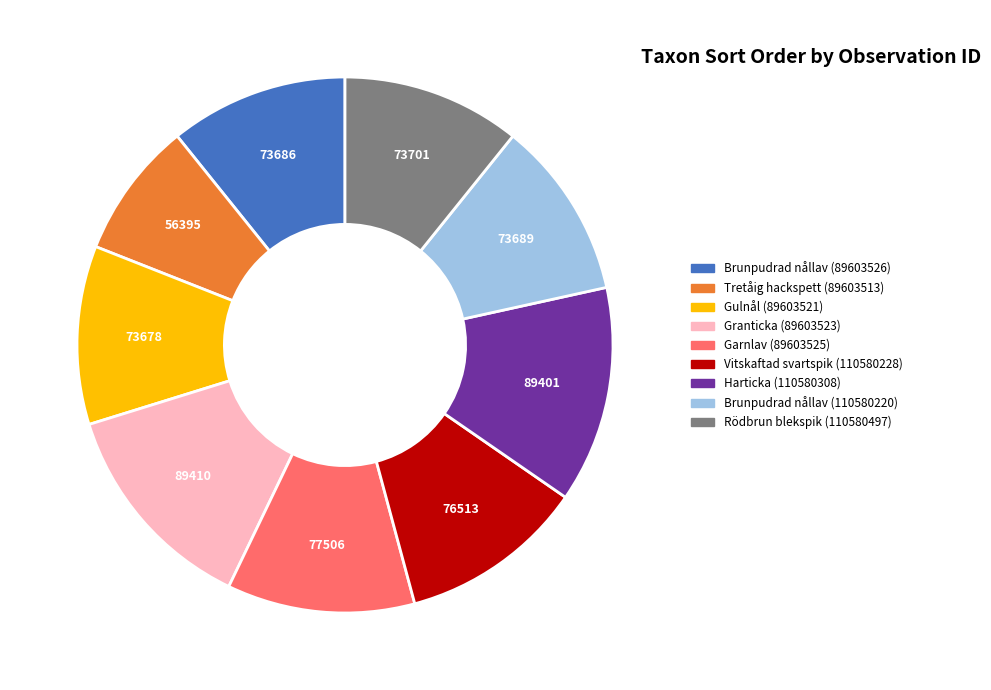

Is the sum of Garnlav (89603525) and Granticka (89603523) greater than half?

No